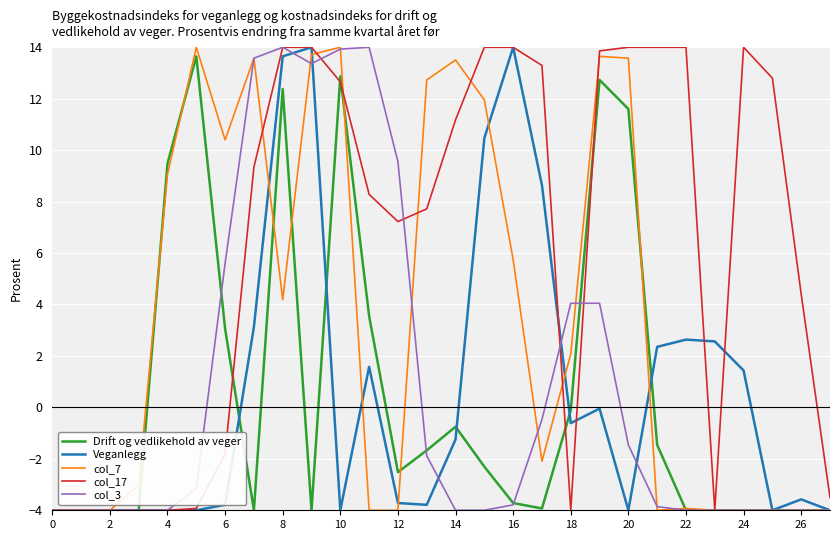

Which series has the largest total across all categories?

col_17